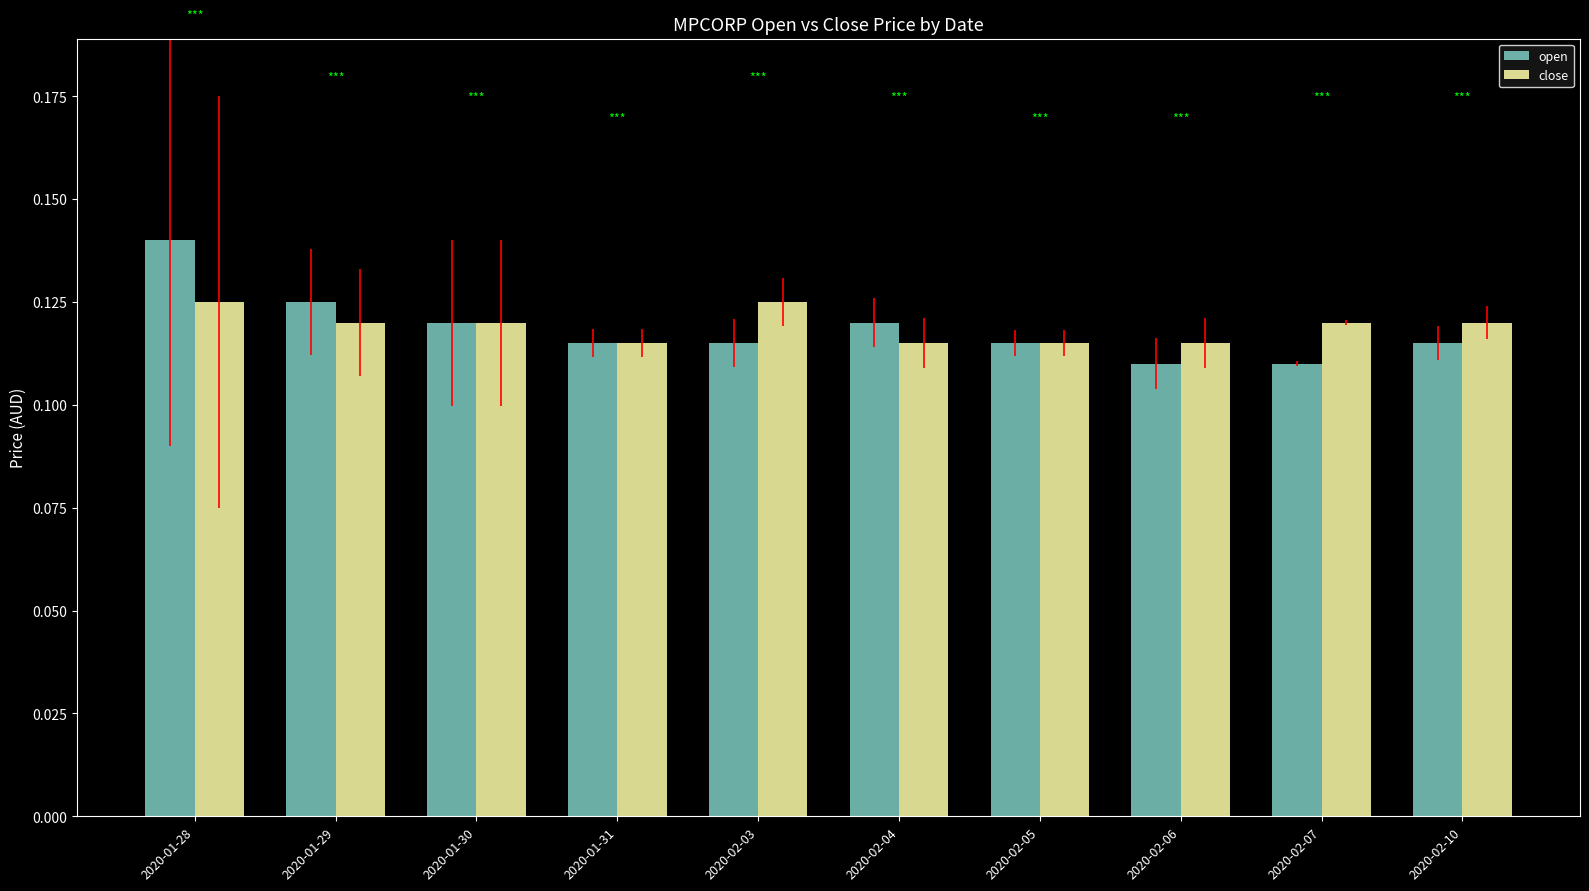

What is the sum of all close values?

1.2